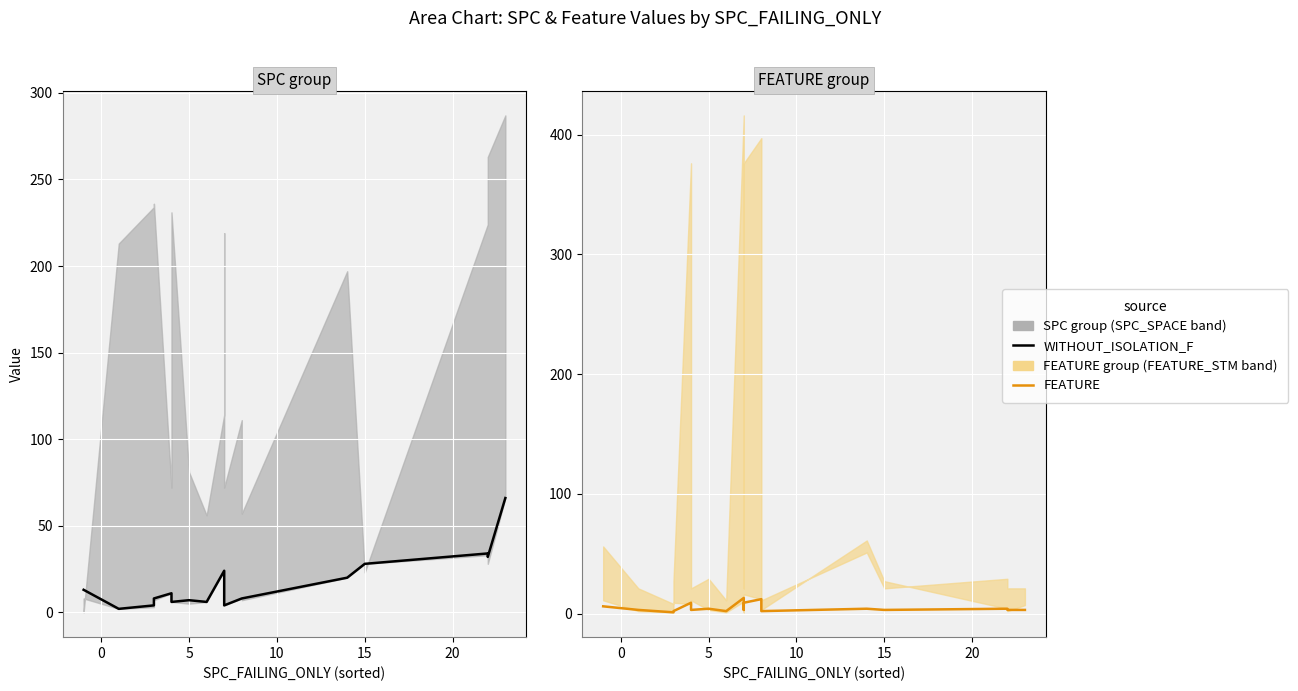

Reading left to right, list all the values displayed in this chart.

WITHOUT_ISOLATION_F: 13	13	2	4	8	11	6	6	7	6	24	9	4	8	8	20	28	34	32	66
FEATURE: 6	6	3	1	2	9	3	3	4	2	13	3	9	12	2	4	3	4	3	3